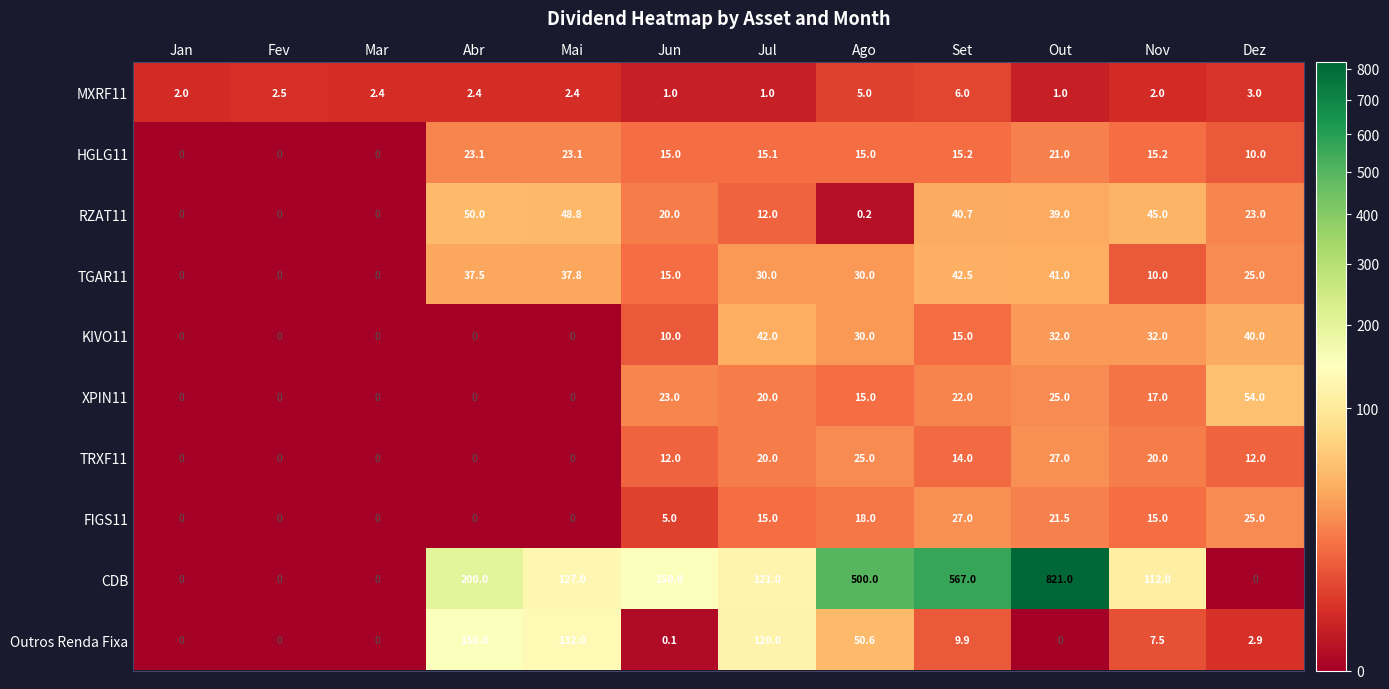

Which series changed the most between Mar and Mai?

Outros Renda Fixa